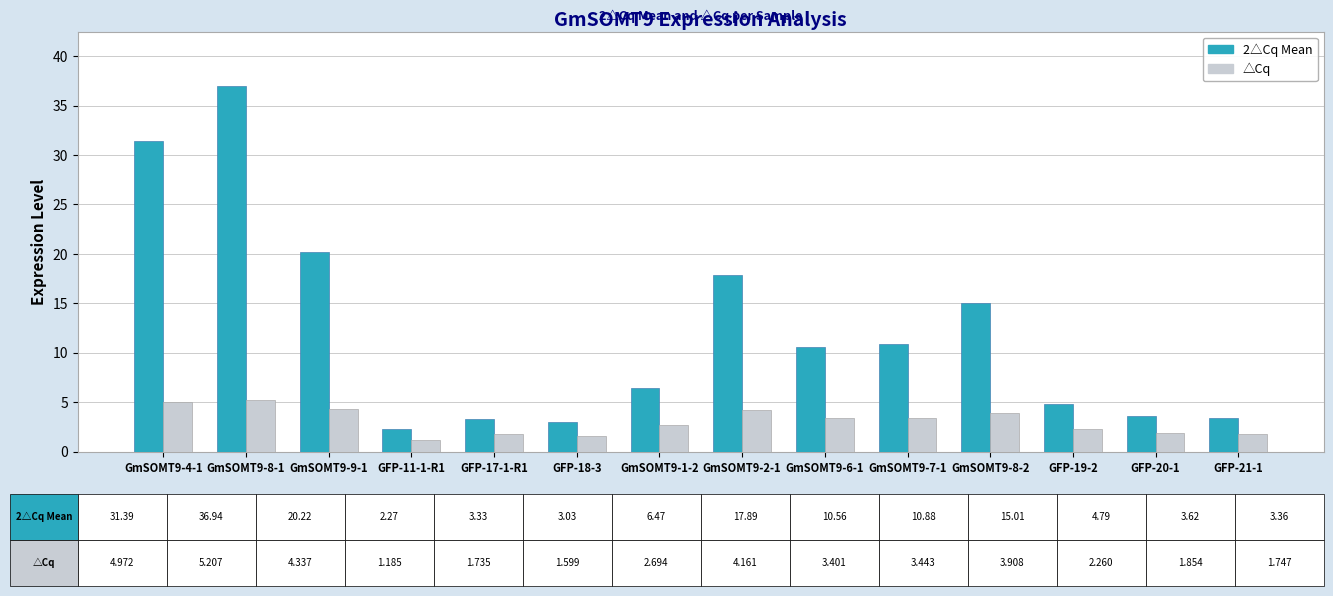

What is the value of the 2△Cq Mean bar at the 1st from the left?

31.4